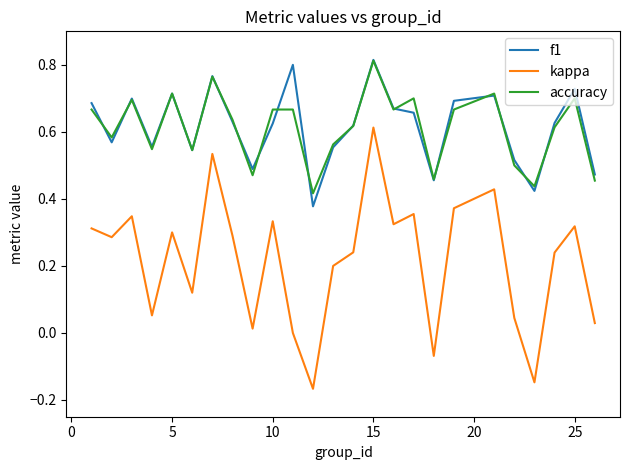

Which series has the largest range (max minus min)?

kappa